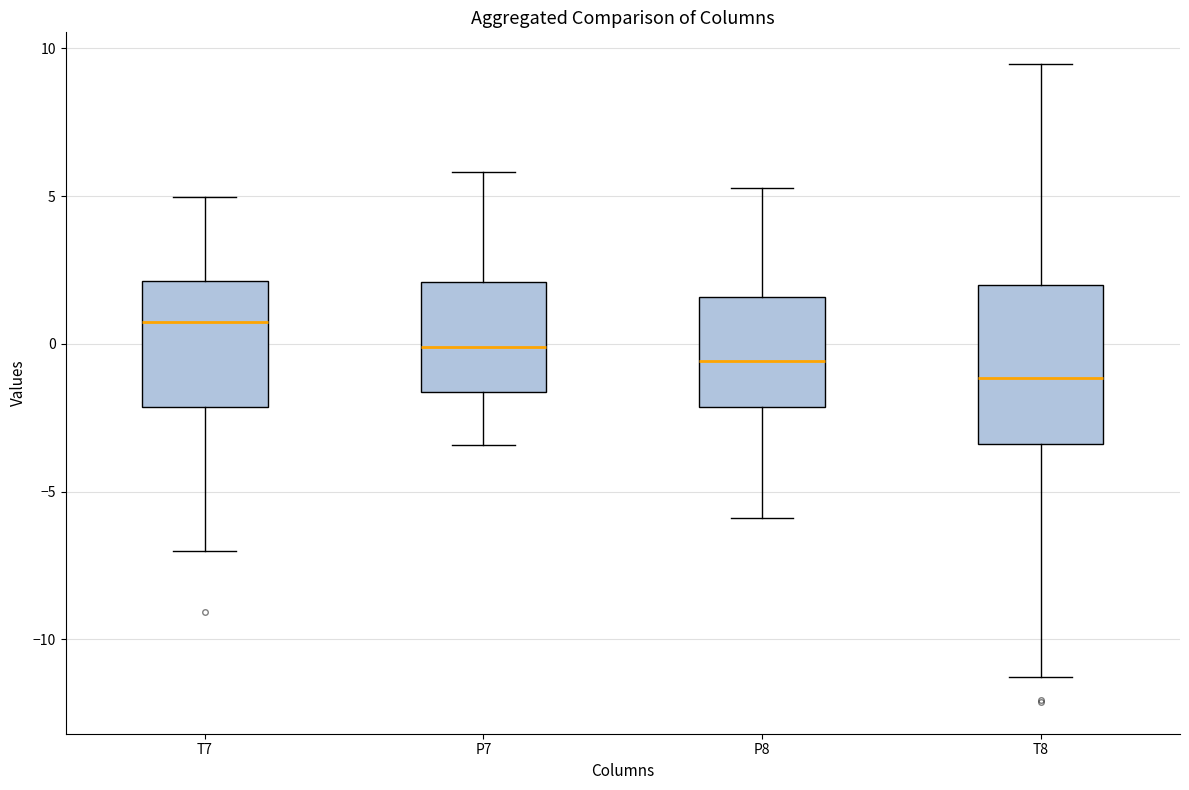

Reading left to right, transcribe this box plot: for each box, give where its median line is, the range the box spans, and where its two whiskers end, as read against the y-axis. The values are not printed on the chart, so give them approximately, as read against the axis.

T7: median 0.5, box -2.0 to 2.0, whiskers -7.0 to 5.0
P7: median 0.0, box -1.5 to 2.0, whiskers -3.5 to 6.0
P8: median -0.5, box -2.0 to 1.5, whiskers -6.0 to 5.5
T8: median -1.0, box -3.5 to 2.0, whiskers -11.5 to 9.5